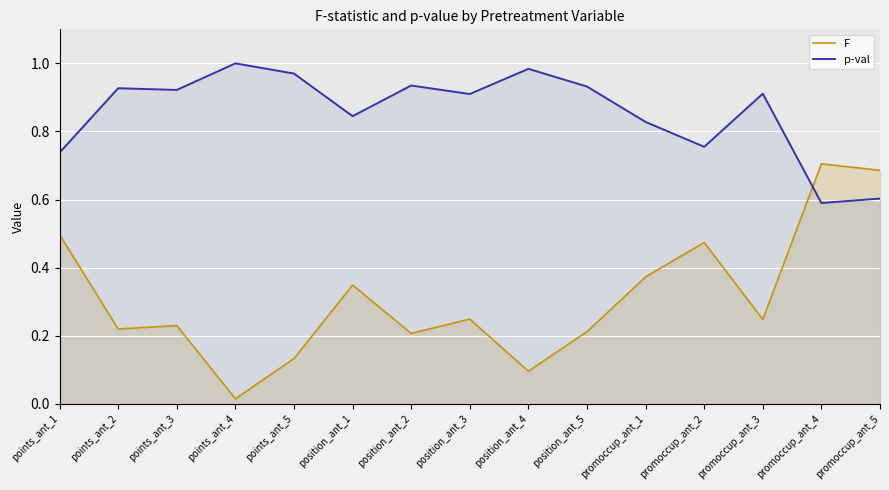

Rank the series by their maximum value, from lowest to highest.

F, p-val